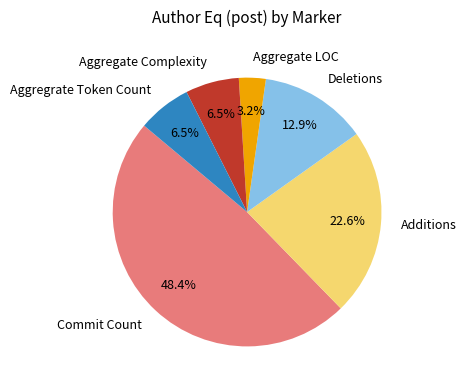

To the nearest percent, what percentage of the pie is Additions?

23%